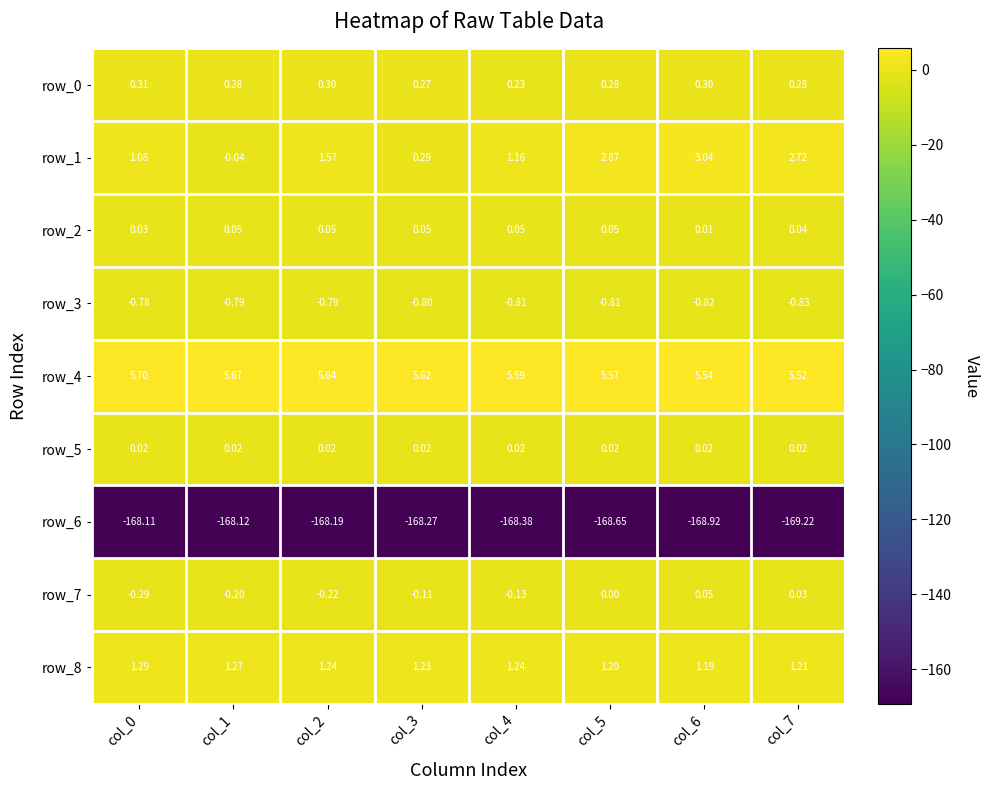

Is the value of row_3 at col_4 greater than the value of row_6 at col_2?

Yes